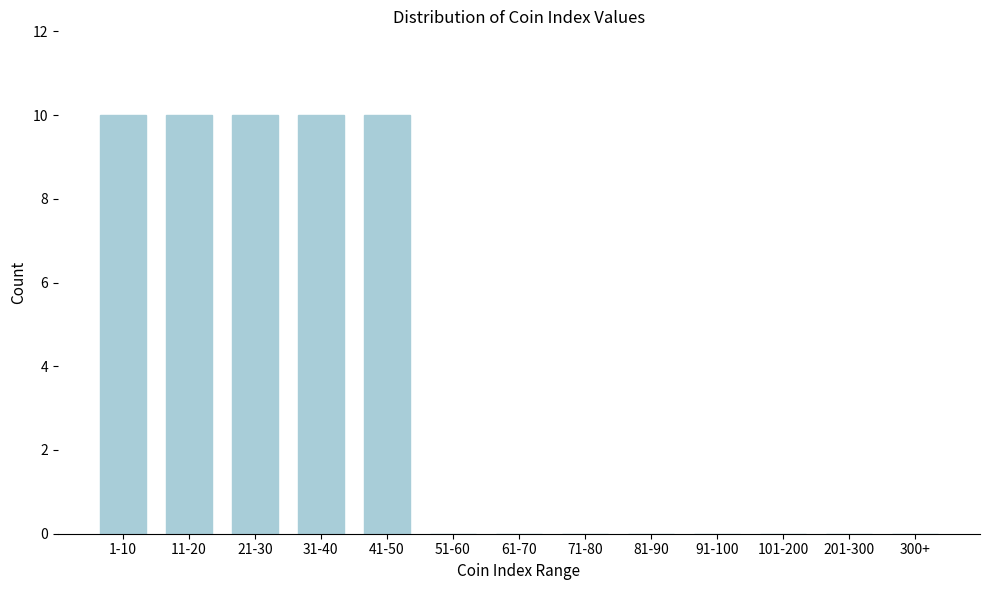

Reading right to left, transcribe all the data shown in this chart.

300+=0	201-300=0	101-200=0	91-100=0	81-90=0	71-80=0	61-70=0	51-60=0	41-50=10	31-40=10	21-30=10	11-20=10	1-10=10